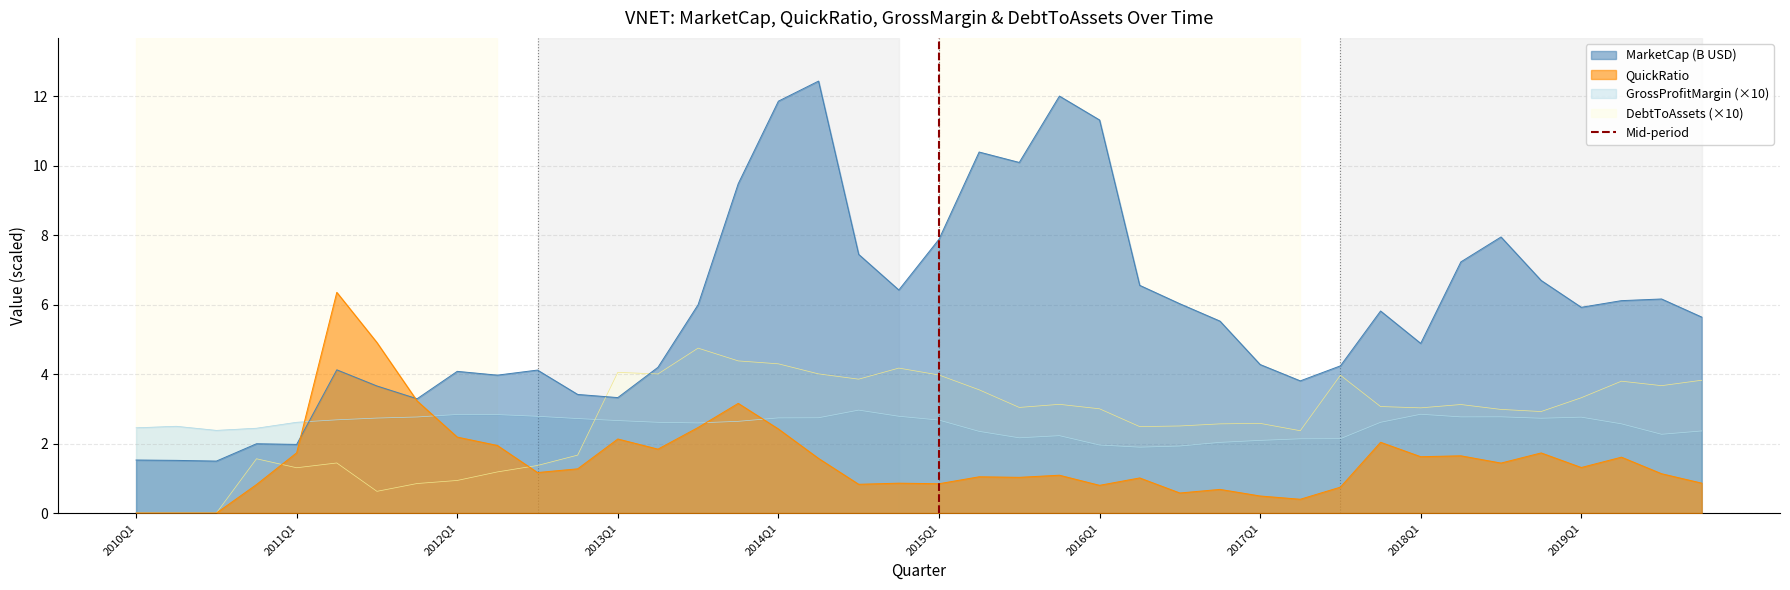

What is the highest value of the GrossProfitMargin (×10) series?

3.0